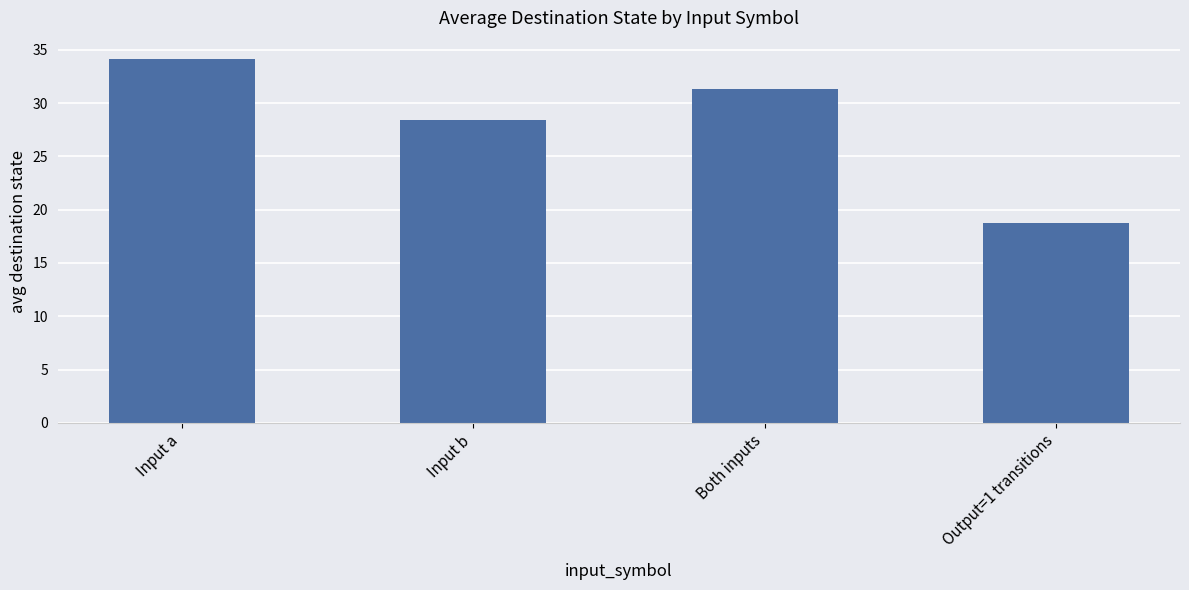

Between Output=1 transitions and Both inputs, which is larger?

Both inputs